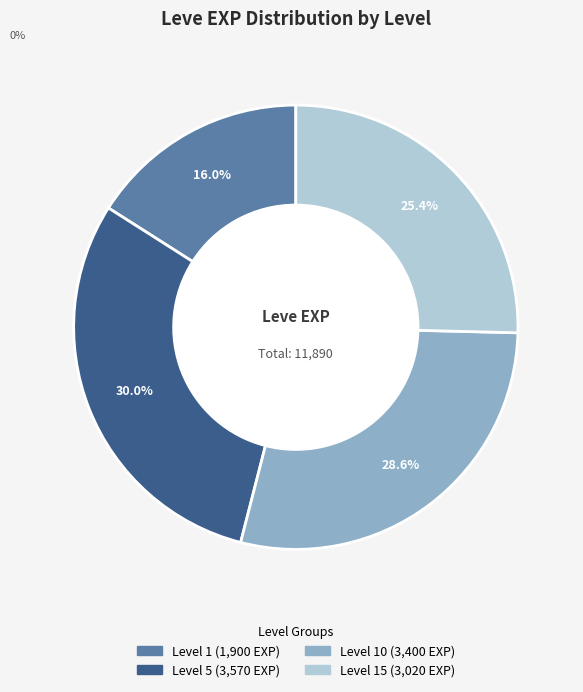

Is there any slice that represents more than half of the pie?

No